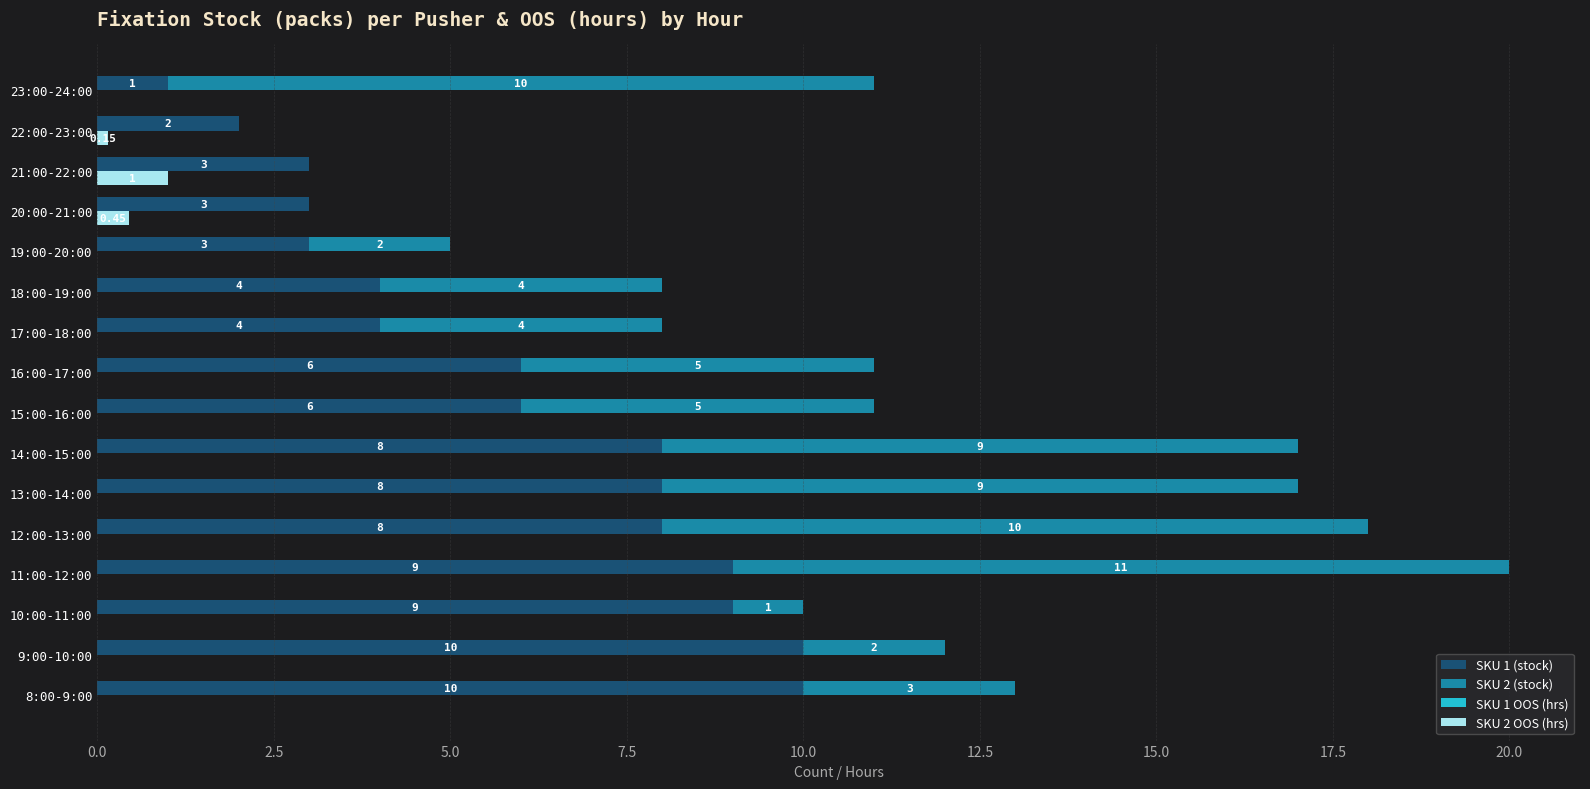

What is the sum of all SKU 1 OOS (hrs) values?

5.6